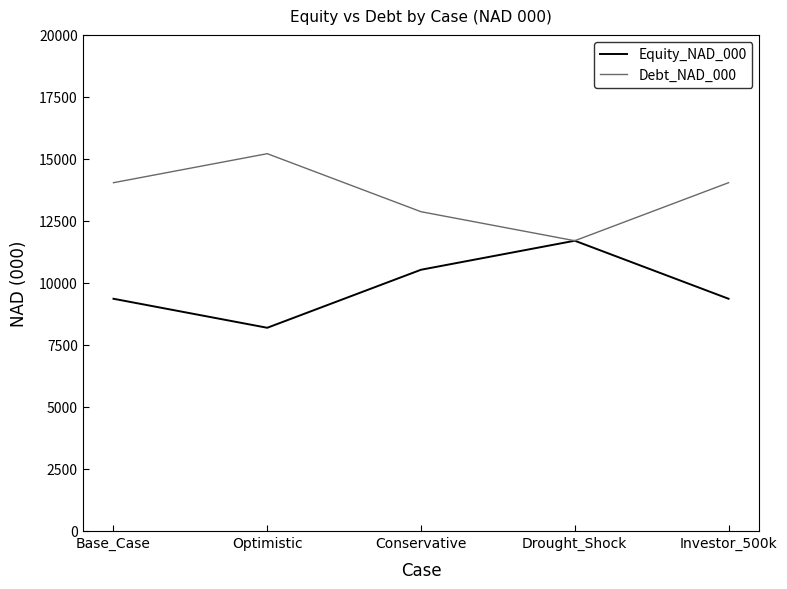

What is the difference between the highest and lowest values at Optimistic?

7020